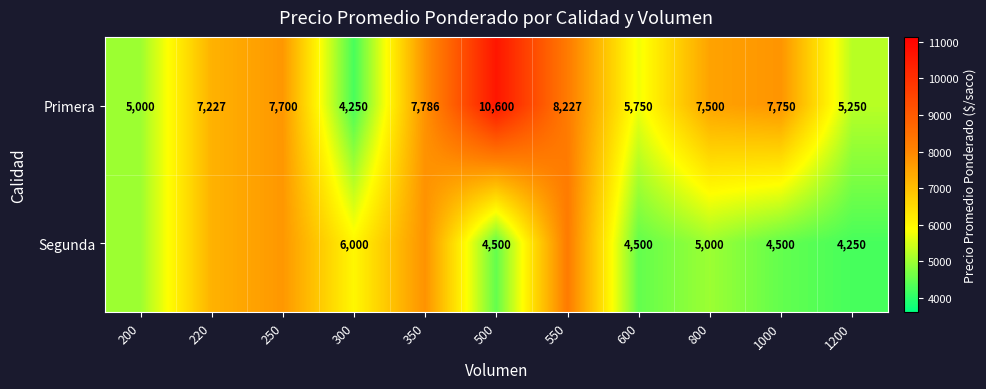

Is it true that Primera equals 5250 at 1200?

True